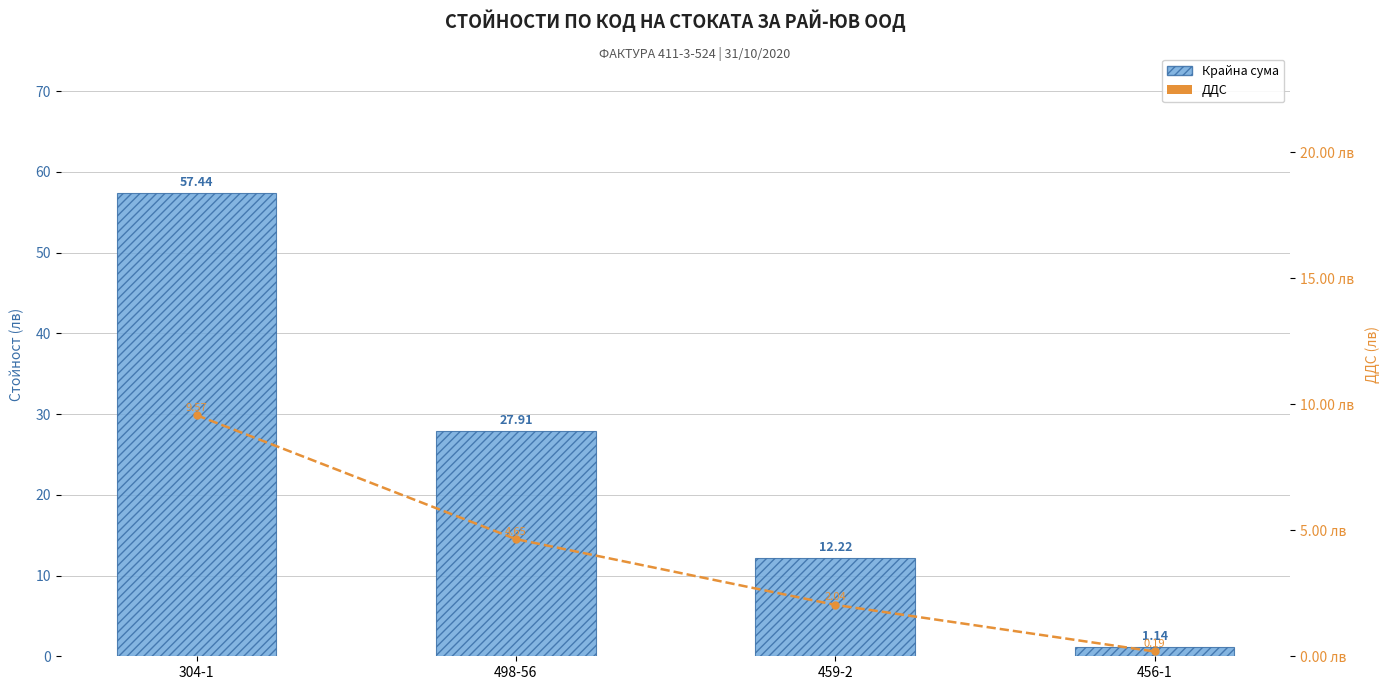

How many data points in Крайна сума are above 27?

2